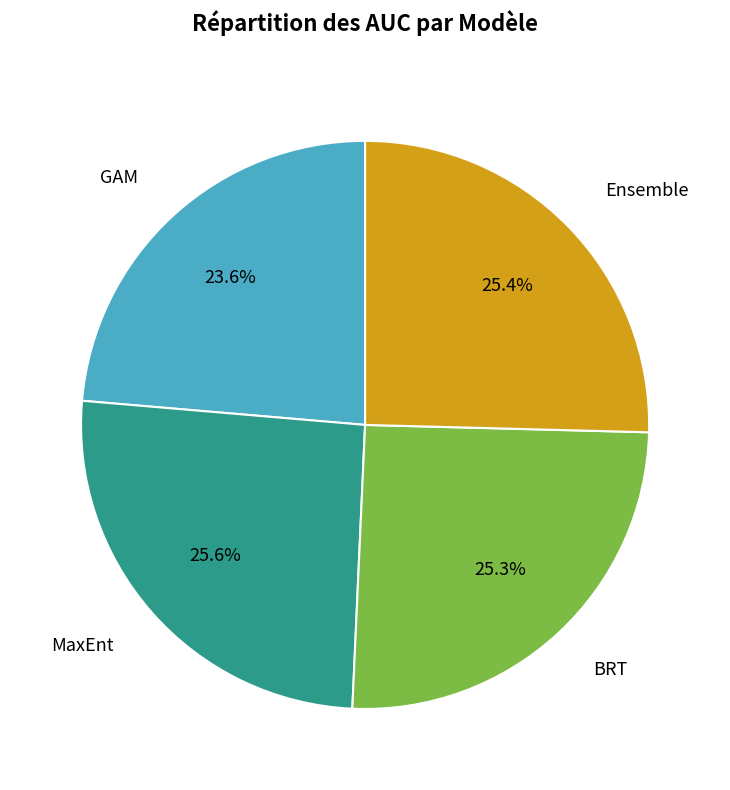

How many slices are in this pie chart?

4